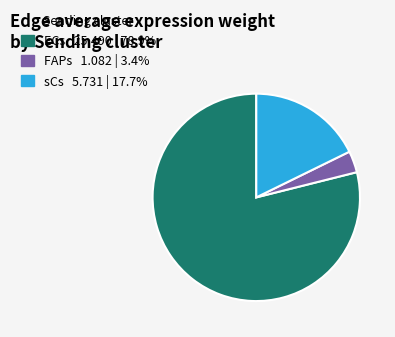

Is the sum of sCs and ECs greater than half?

Yes